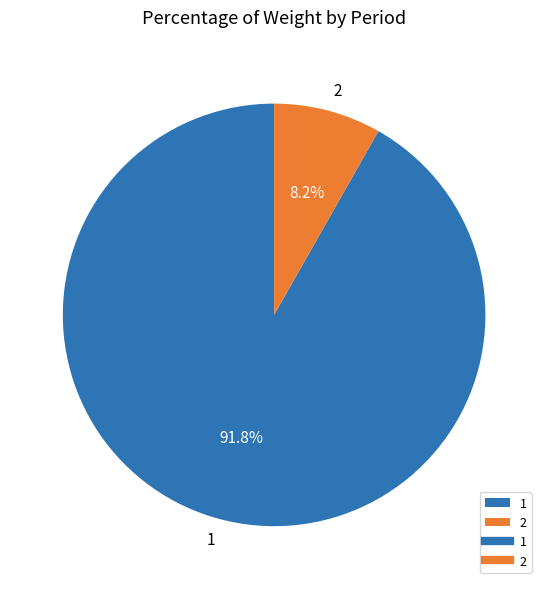

Count the number of slices in the pie.

2